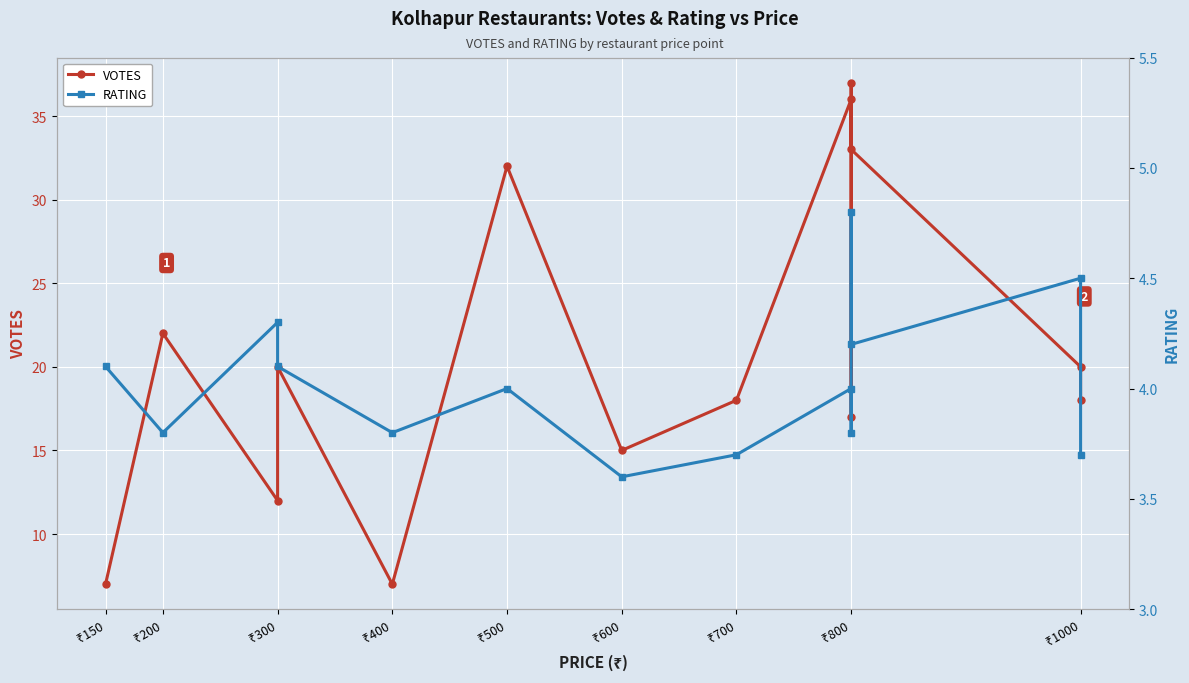

List the series in order of their peak value, highest first.

VOTES, RATING